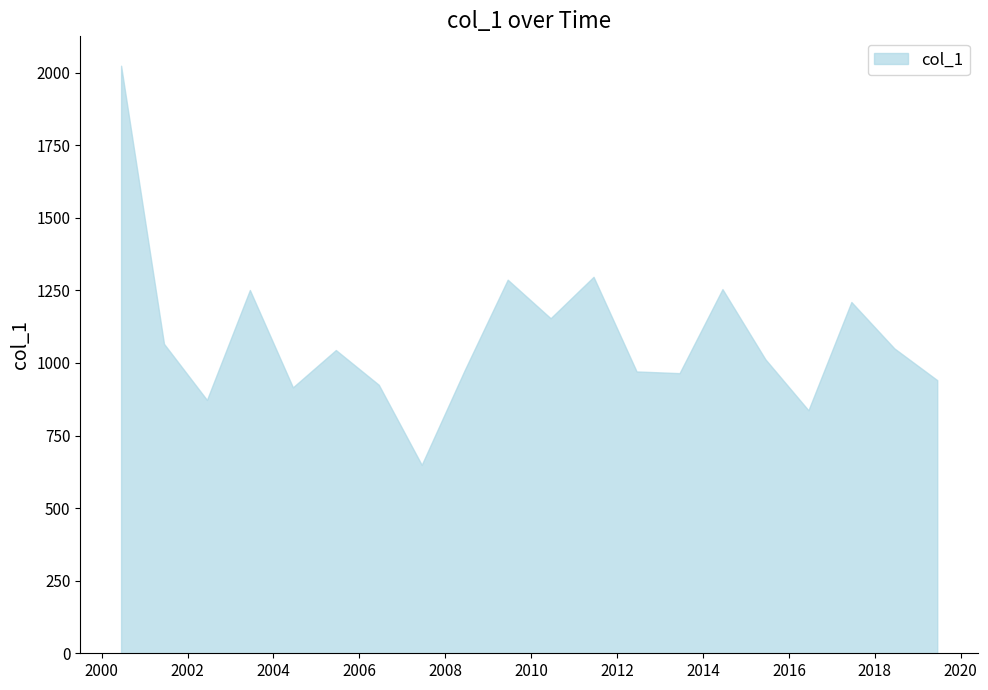

What is the smallest value displayed?

649.0